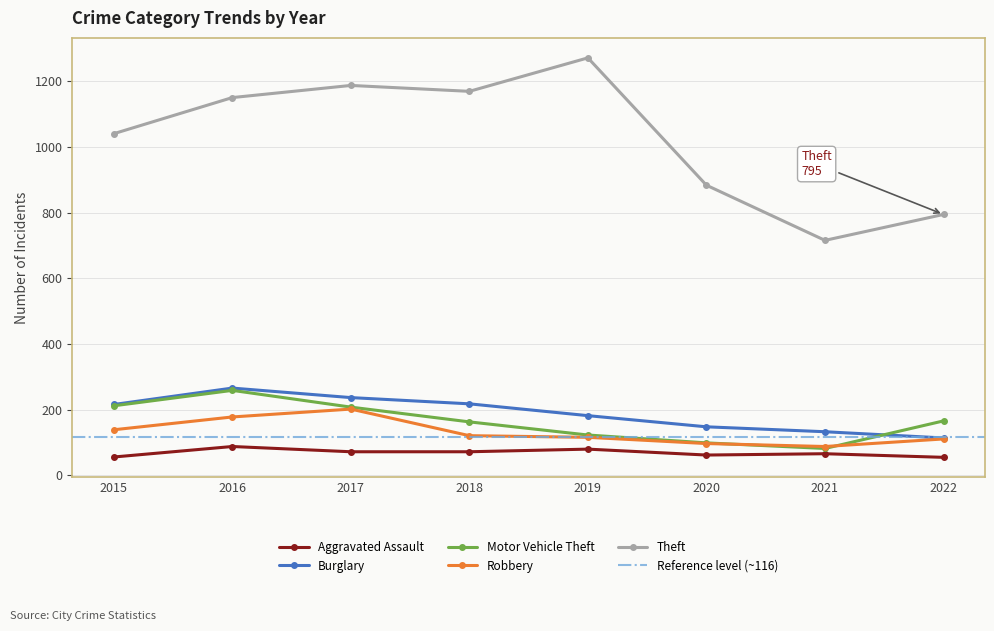

Reading right to left, what are all the values shown in this chart?

Aggravated Assault: 55	66	62	80	72	72	88	56
Burglary: 114	133	148	182	218	237	266	216
Motor Vehicle Theft: 166	82	99	123	163	208	259	212
Robbery: 111	88	97	116	121	202	178	139
Theft: 795	716	884	1272	1170	1188	1151	1041